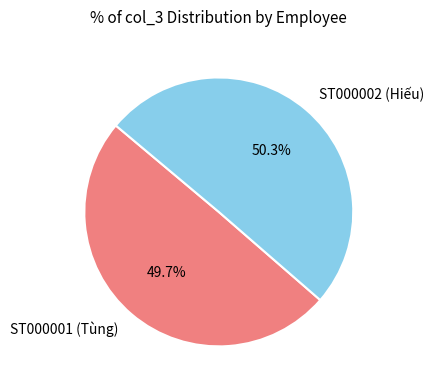

Do ST000002 (Hiếu) and ST000001 (Tùng) together represent more than half of the pie?

Yes